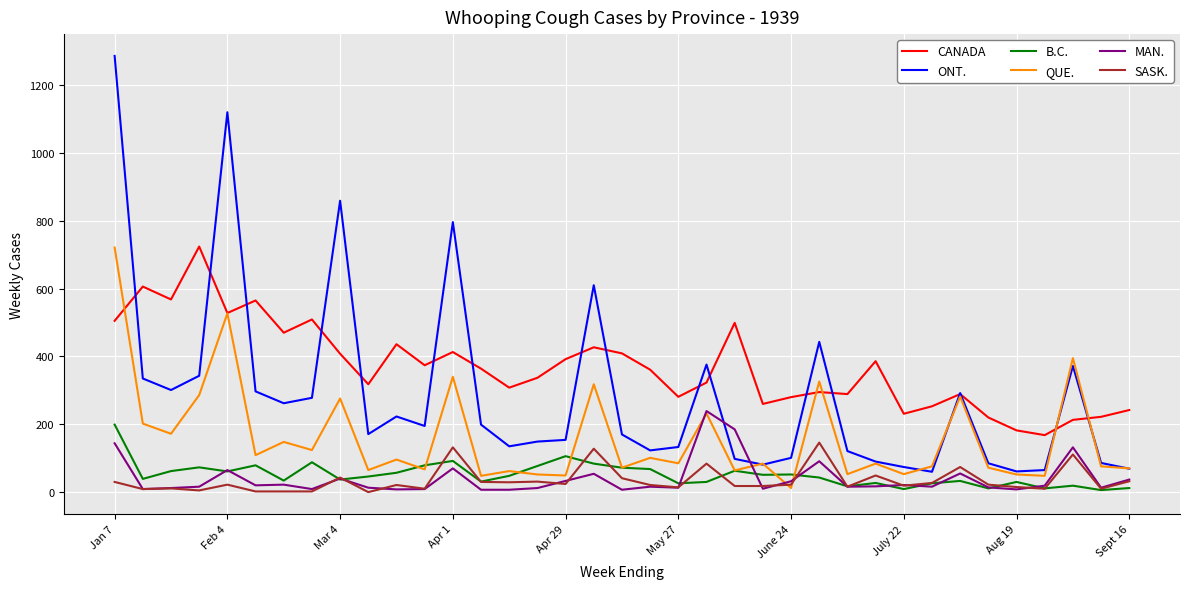

What is the maximum value for ONT.?

1286